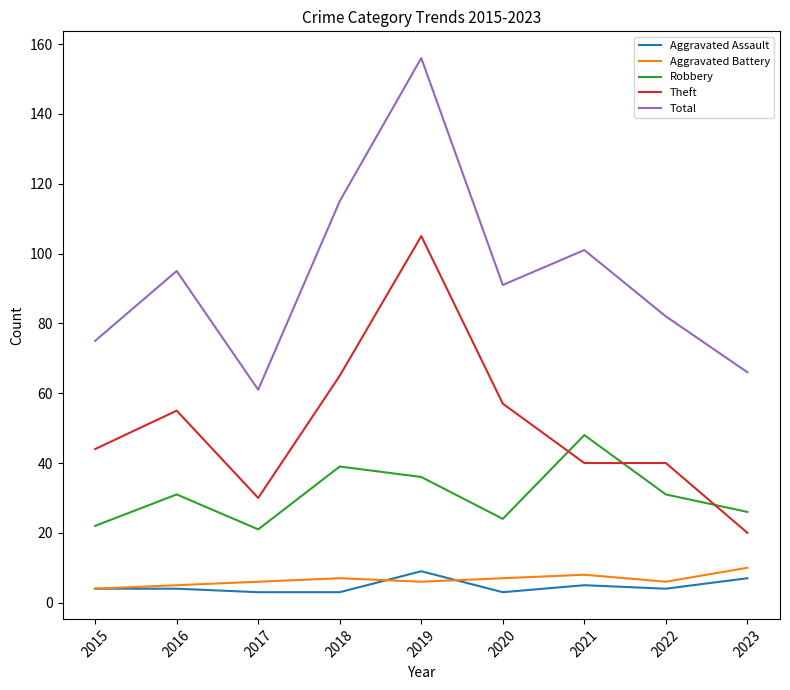

True or false: Total and Robbery cross at least once.

False